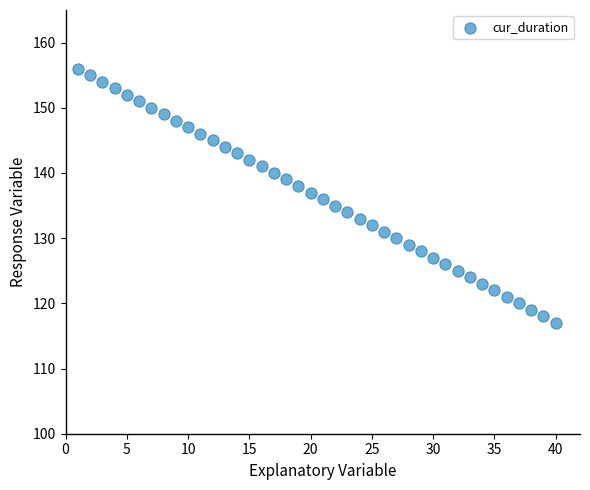

What is the range of X values (max minus min)?

39